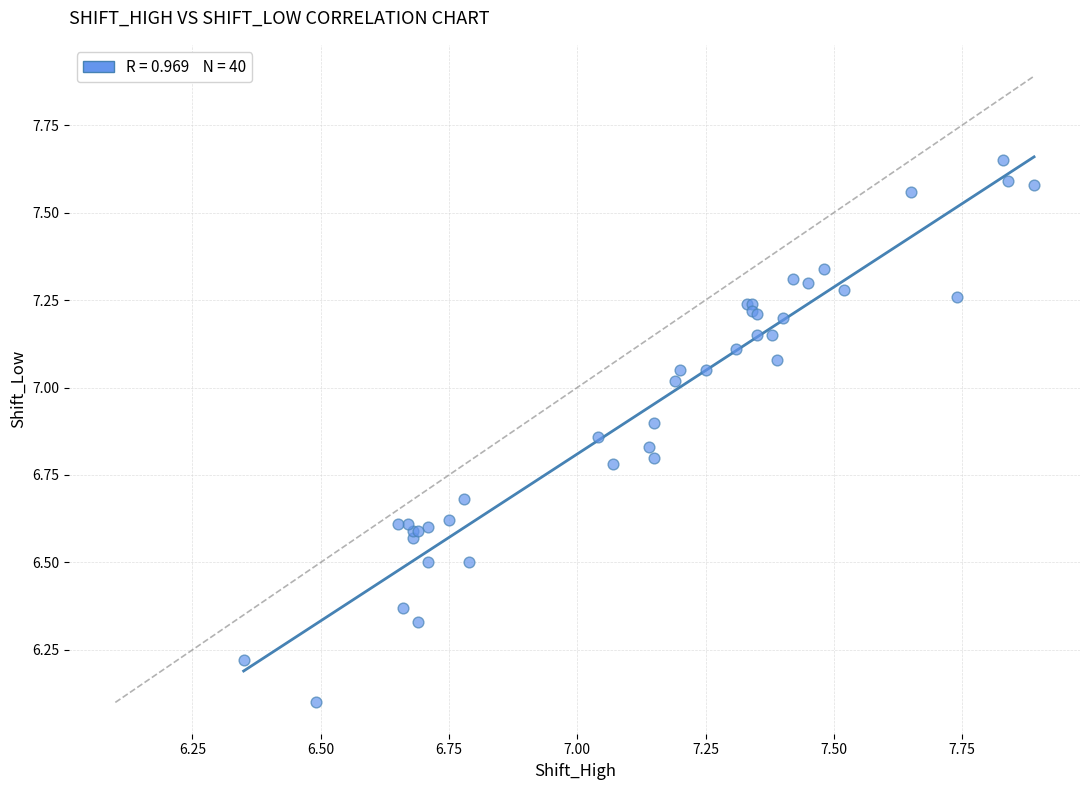

What Y value in the scatter plot is closest to 6?

6.1